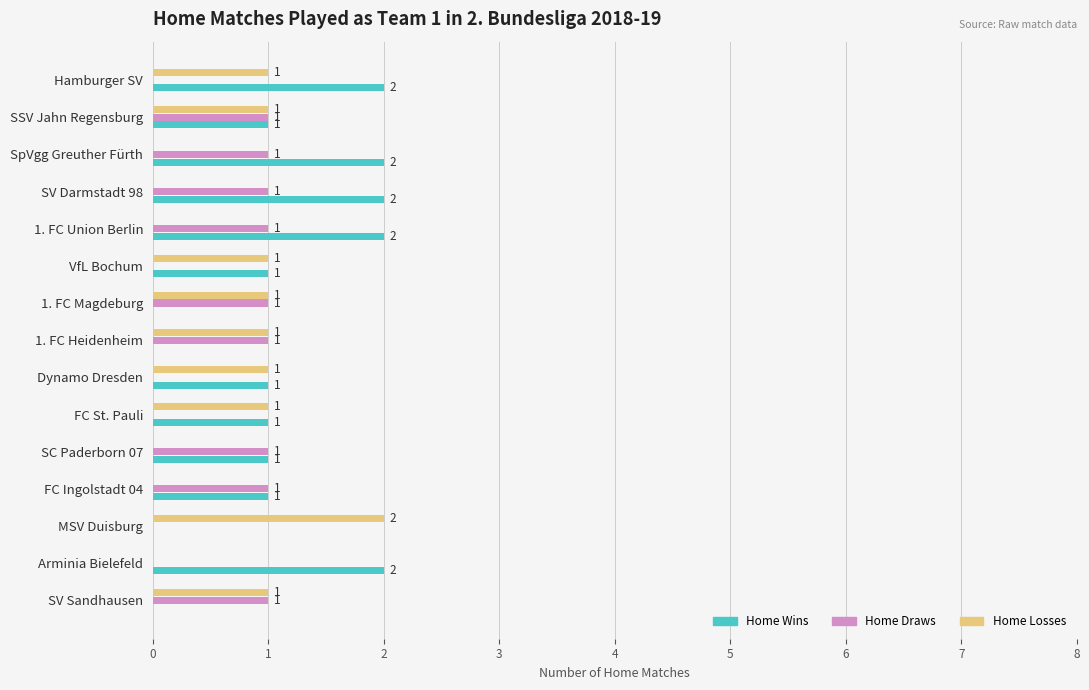

Which series has the largest total across all categories?

Home Wins